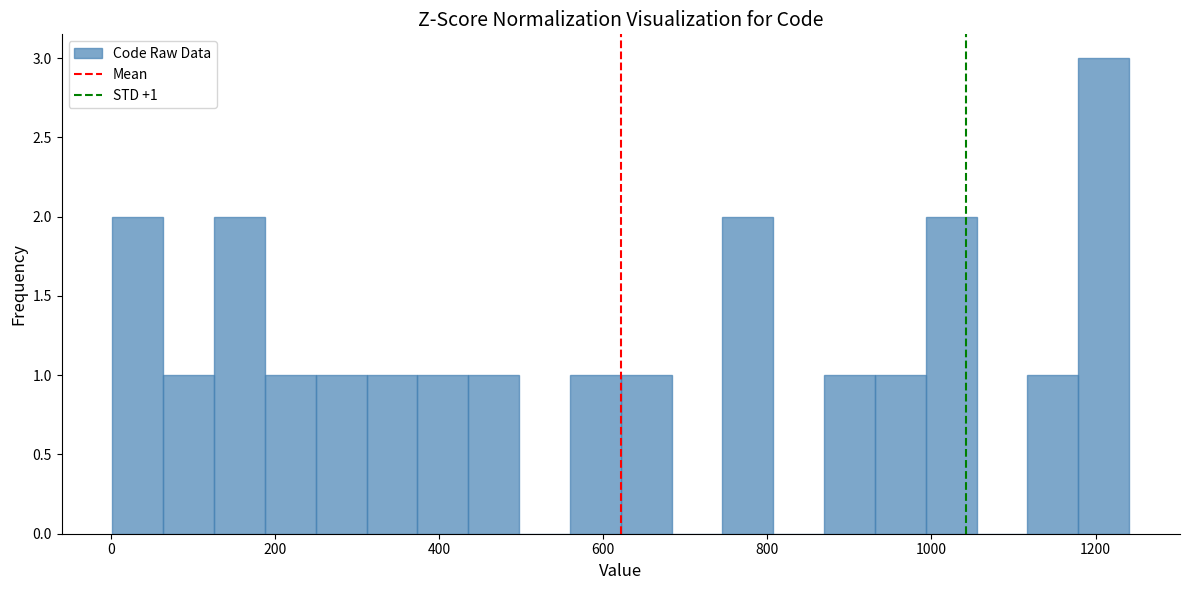

Around what value on the x-axis is the tallest bar? Give the approximate position of its centre, as read against the axis.

1220